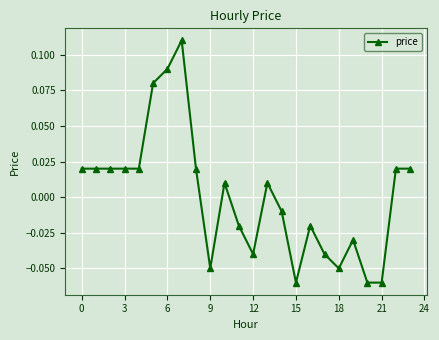

True or false: there are more than 0 points higher than both neighbors.

True